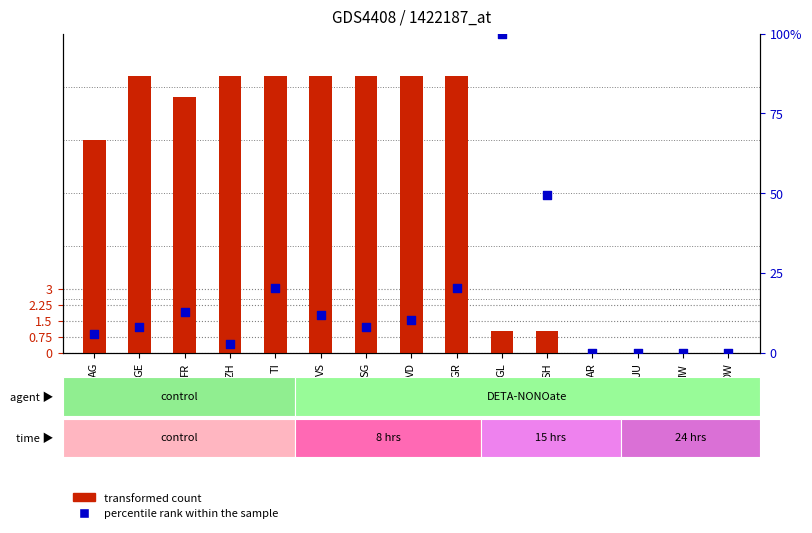

At how many categories does at least one series exceed 53?

1